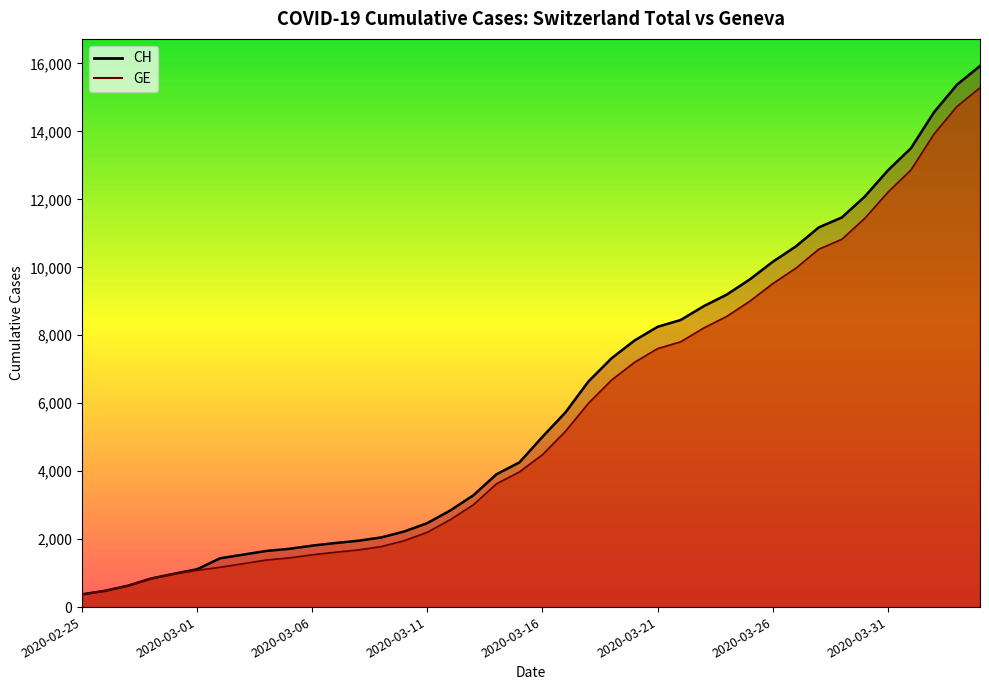

What is the difference between the highest and lowest values at 2020-03-31?

642